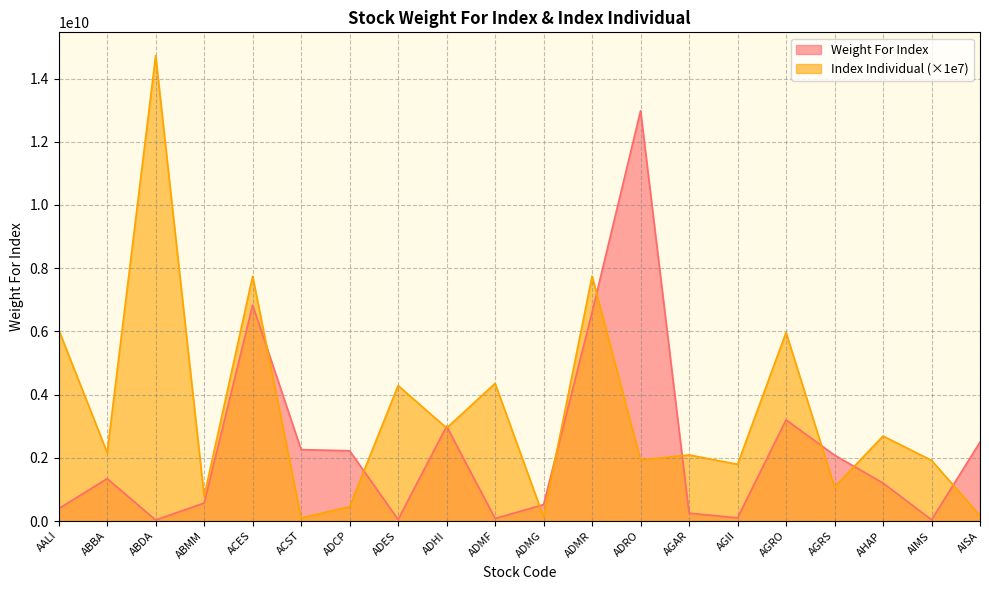

Which series has the widest spread of values?

Index Individual (×1e7)